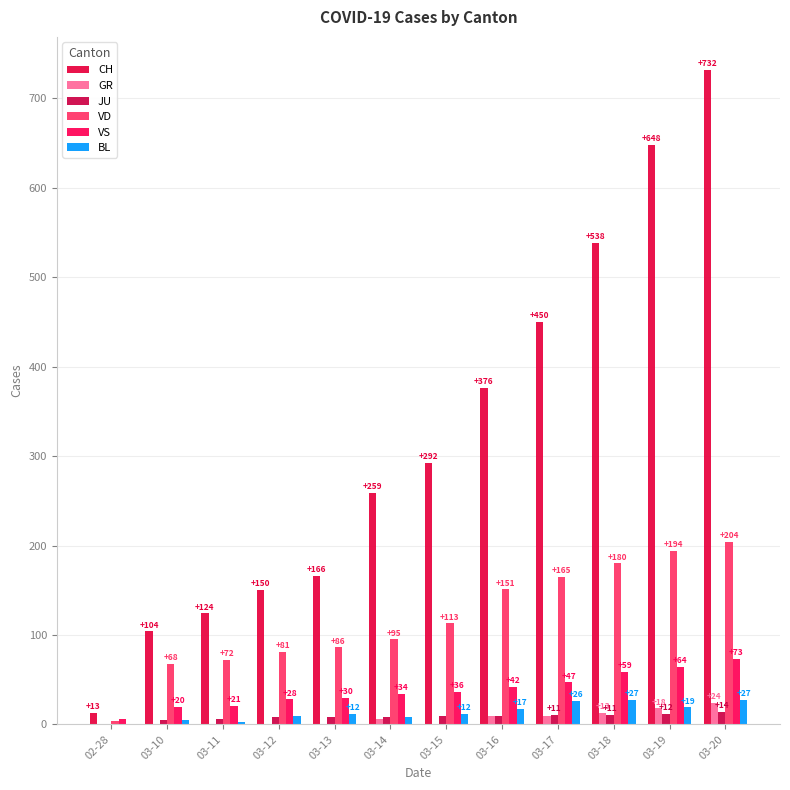

Count the number of categories in the chart.

12